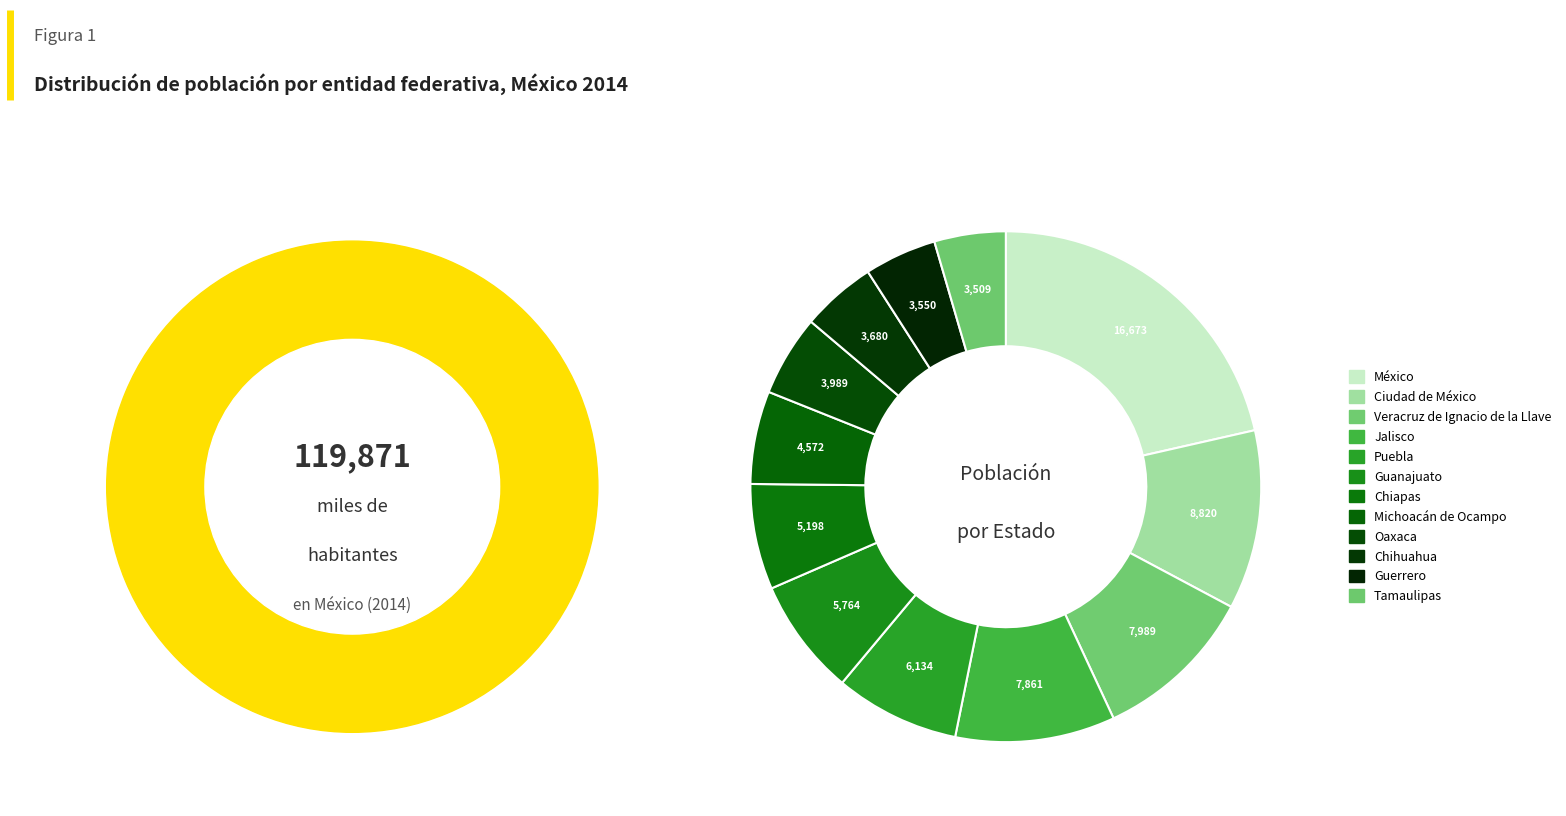

What percentage do Chihuahua and Chiapas together represent?

11.4%